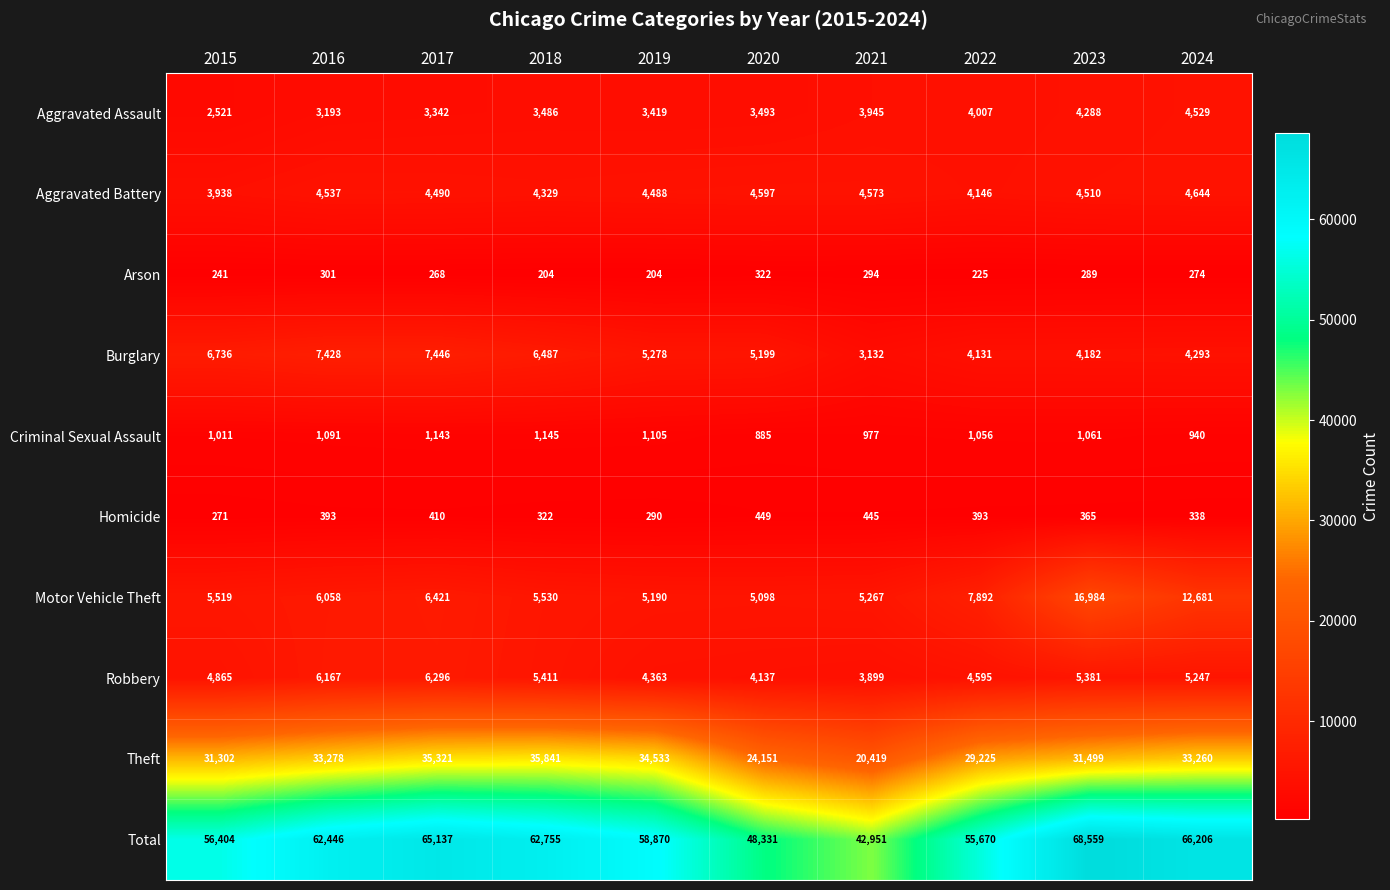

At 2018, list the series in order from smallest to largest.

Arson, Homicide, Criminal Sexual Assault, Aggravated Assault, Aggravated Battery, Robbery, Motor Vehicle Theft, Burglary, Theft, Total